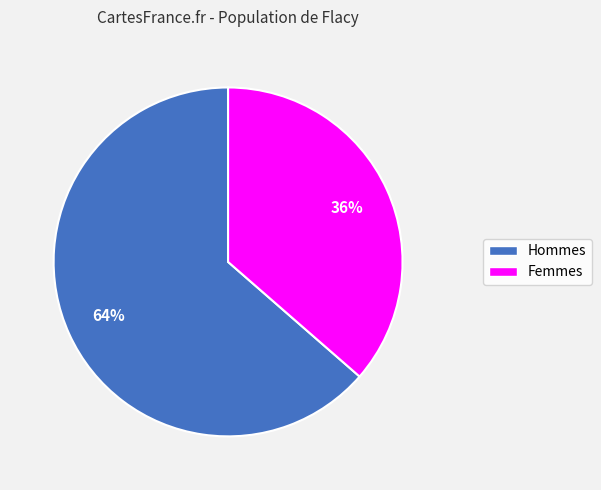

To the nearest percent, what is the average slice percentage?

50%